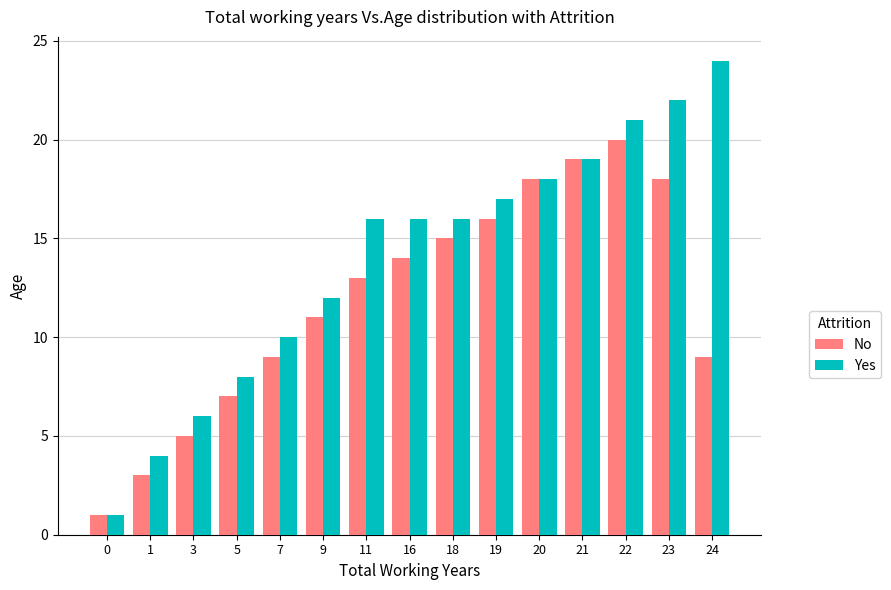

Reading left to right, list all the values displayed in this chart.

No: 0=1	1=3	3=5	5=7	7=9	9=11	11=13	16=14	18=15	19=16	20=18	21=19	22=20	23=18	24=9
Yes: 0=1	1=4	3=6	5=8	7=10	9=12	11=16	16=16	18=16	19=17	20=18	21=19	22=21	23=22	24=24